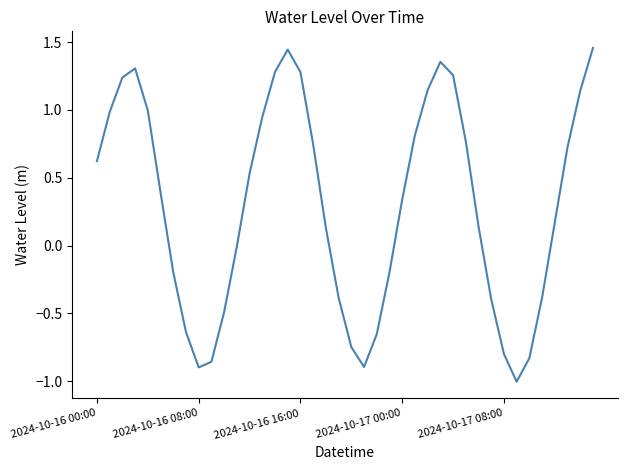

What is the smallest value displayed?

-1.0